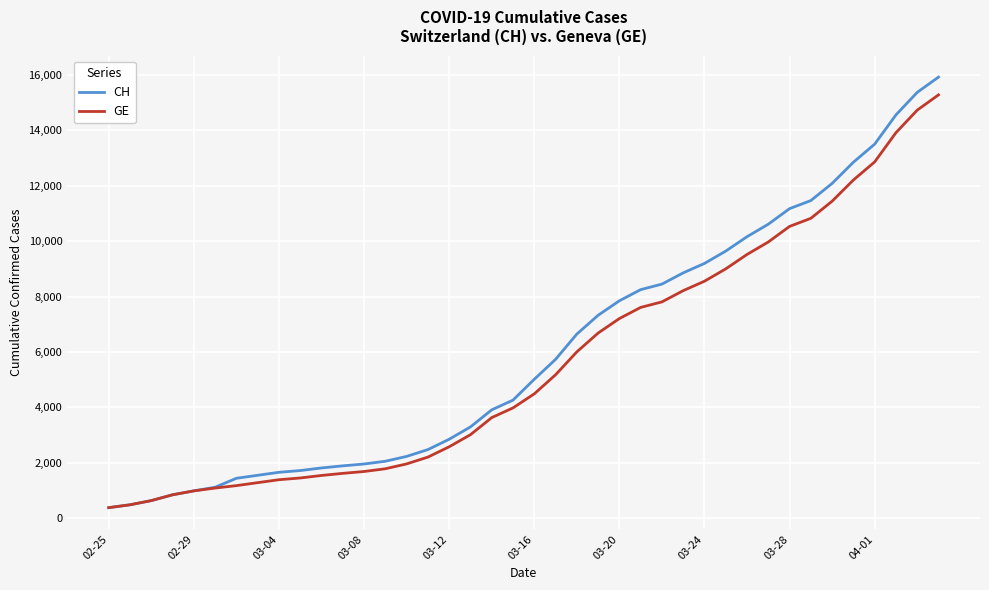

What is the minimum value for CH?

375